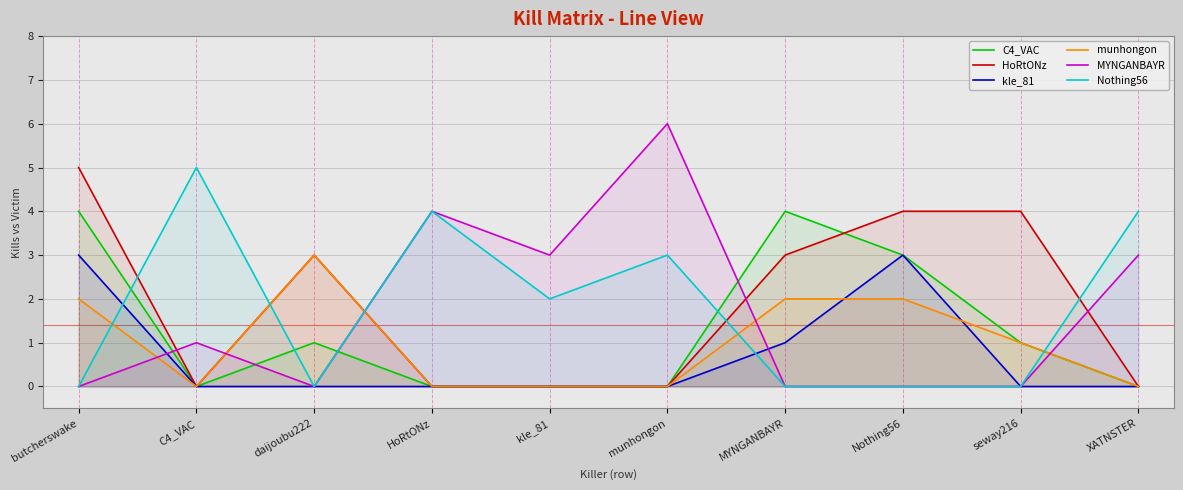

How many lines are shown in the chart?

6